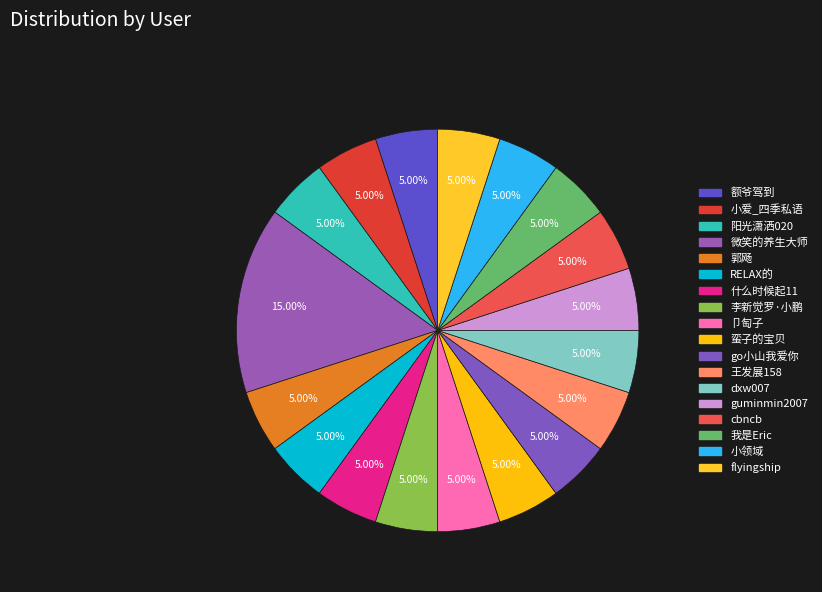

How many segments does this pie chart have?

18